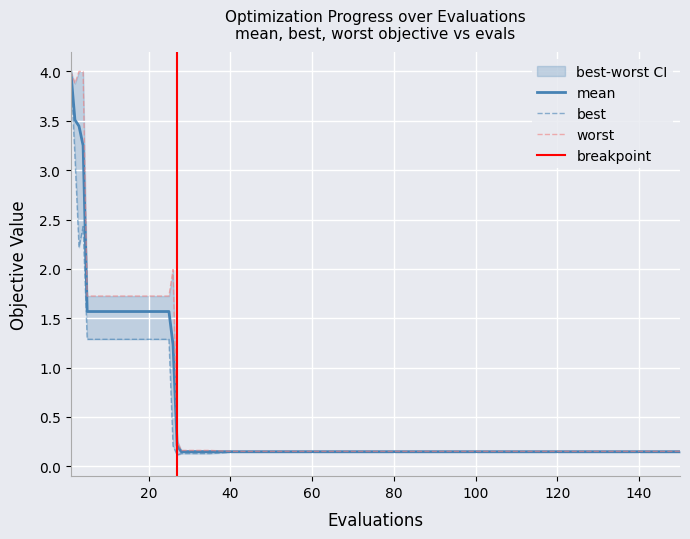

What is the highest value of the mean series?

4.0